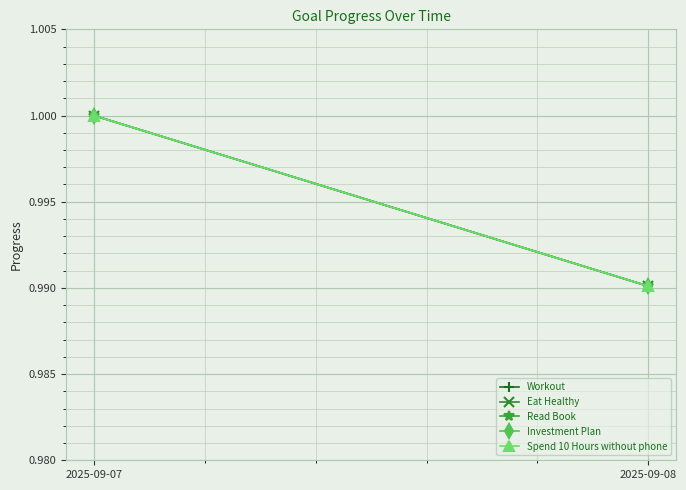

Rank the categories by Eat Healthy value from highest to lowest.

2025-09-07, 2025-09-08